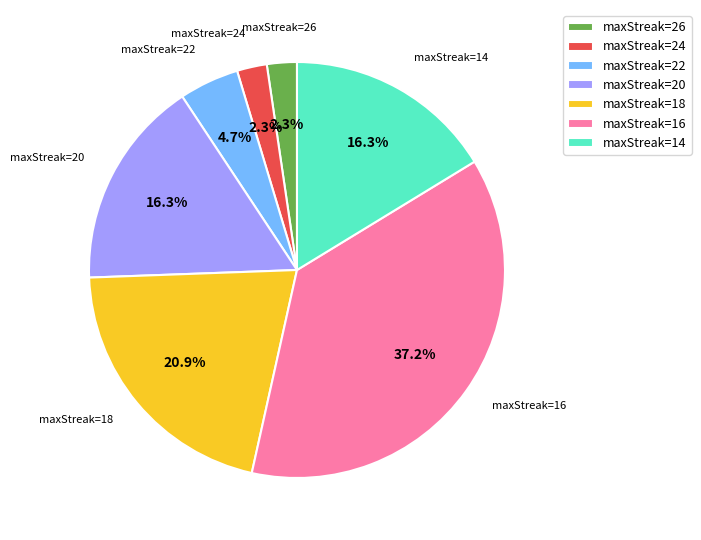

Which category has the biggest portion of the pie?

maxStreak=16